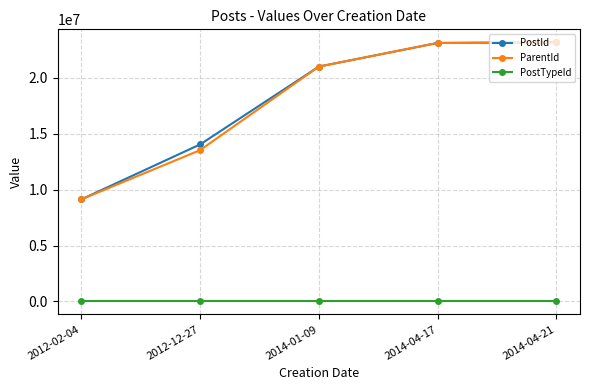

At which label does ParentId reach its minimum?

2012-02-04